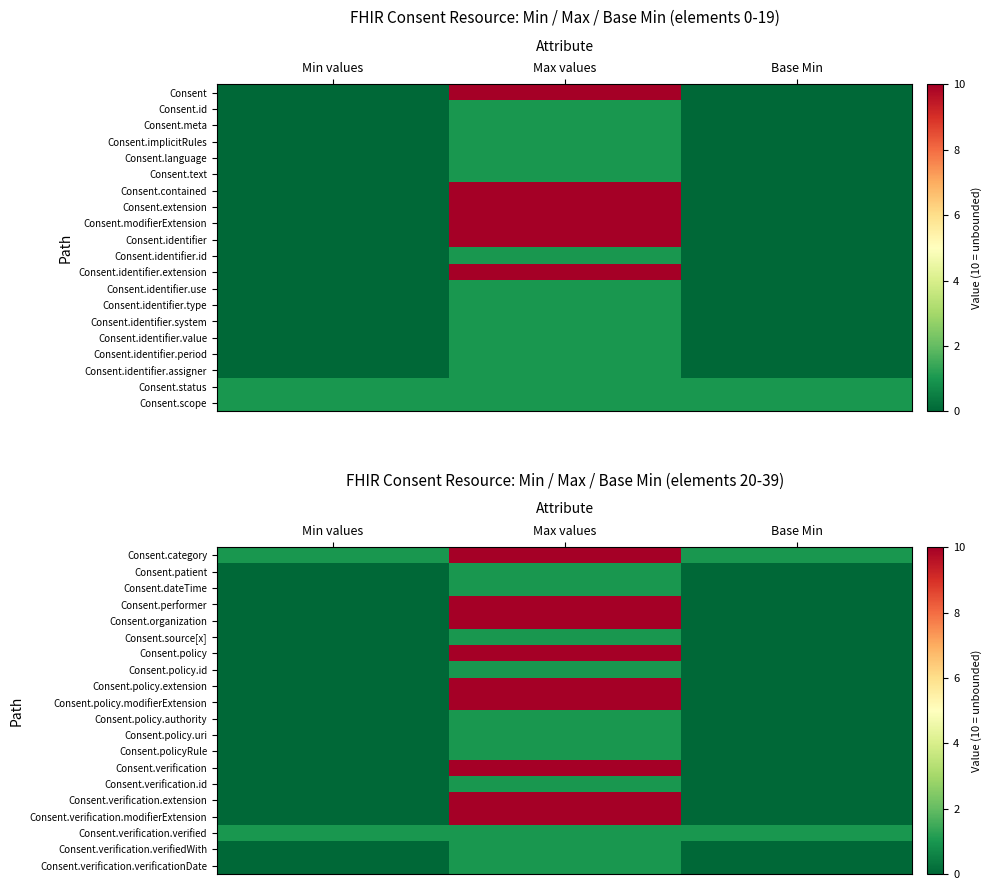

Which category has the lowest value across all series?

Min values